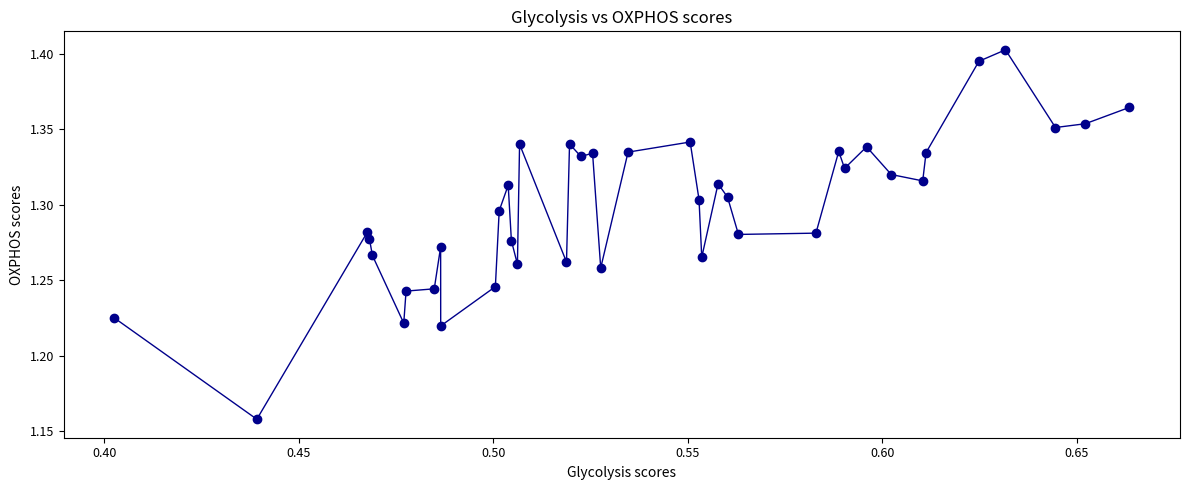

How many points are higher than both their immediate neighbors (excluding endpoints)?

11